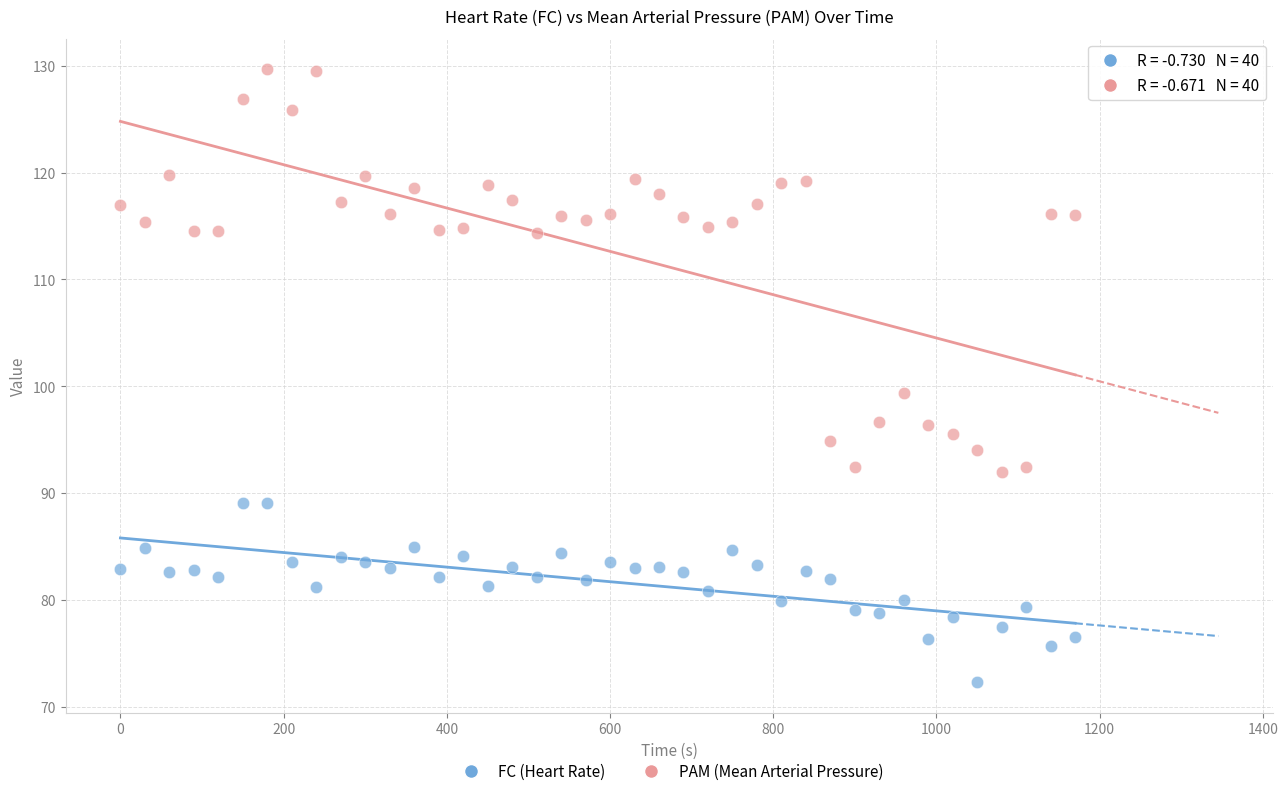

Across all data points, what is the range of Y values (max minus min)?

57.4